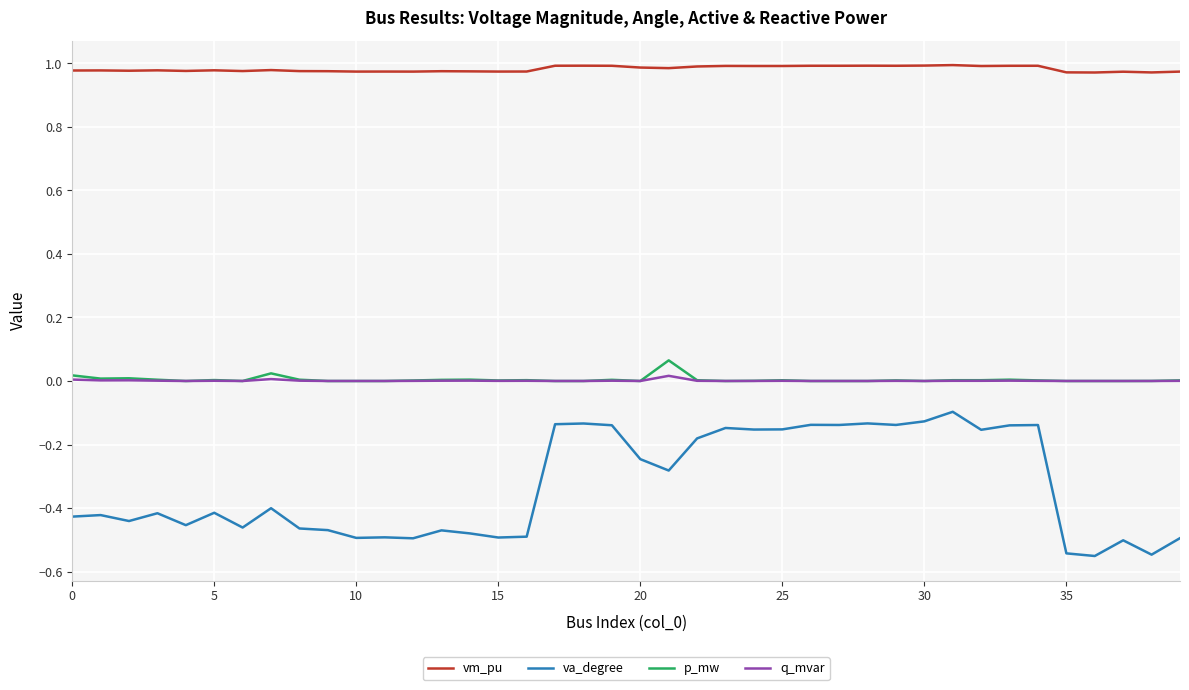

Which series has the largest range (max minus min)?

va_degree